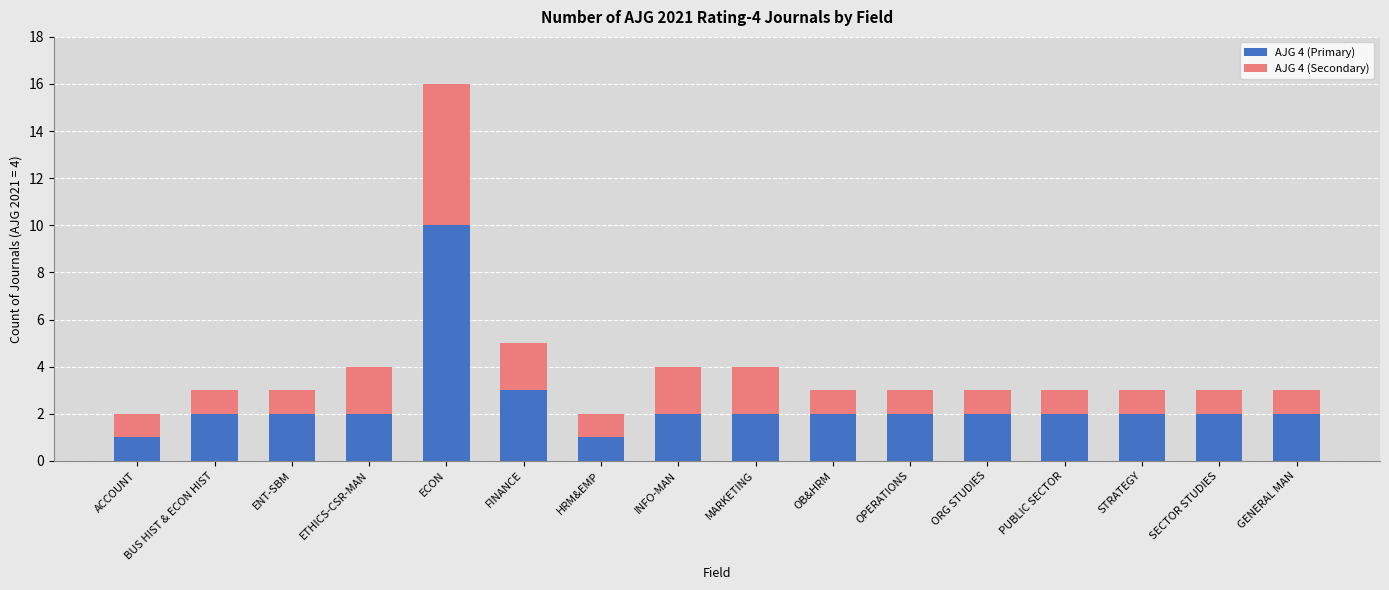

How many data points does each series have?

16